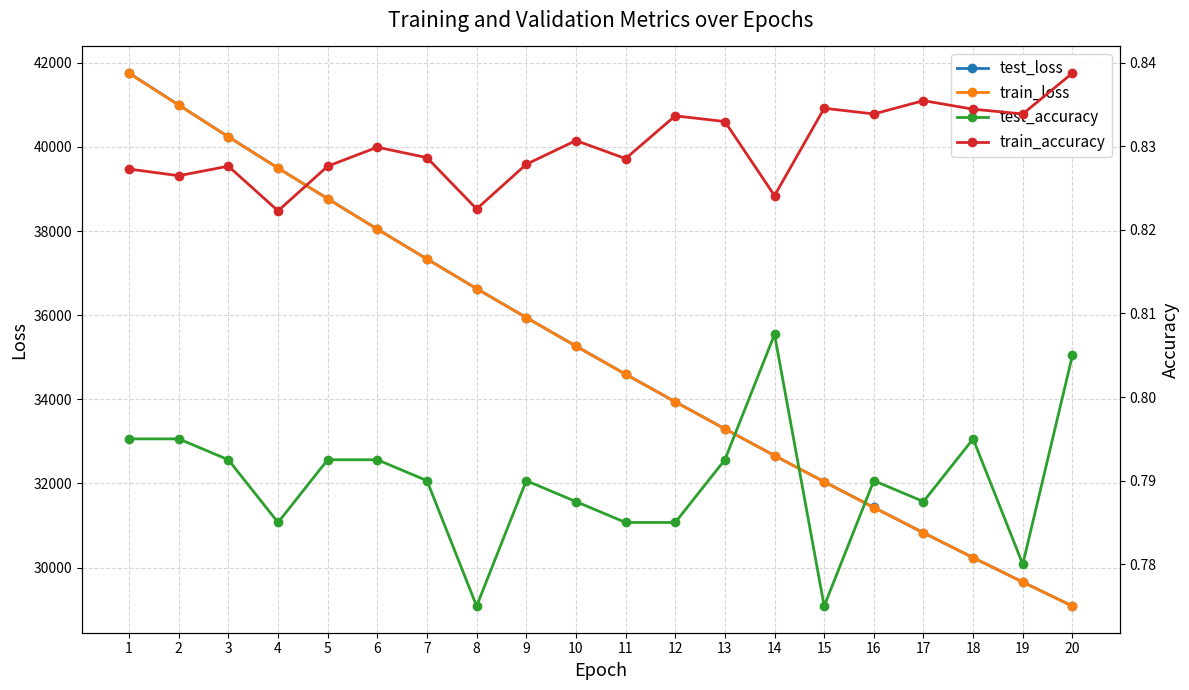

At which label is train_loss closest to 35416?

10